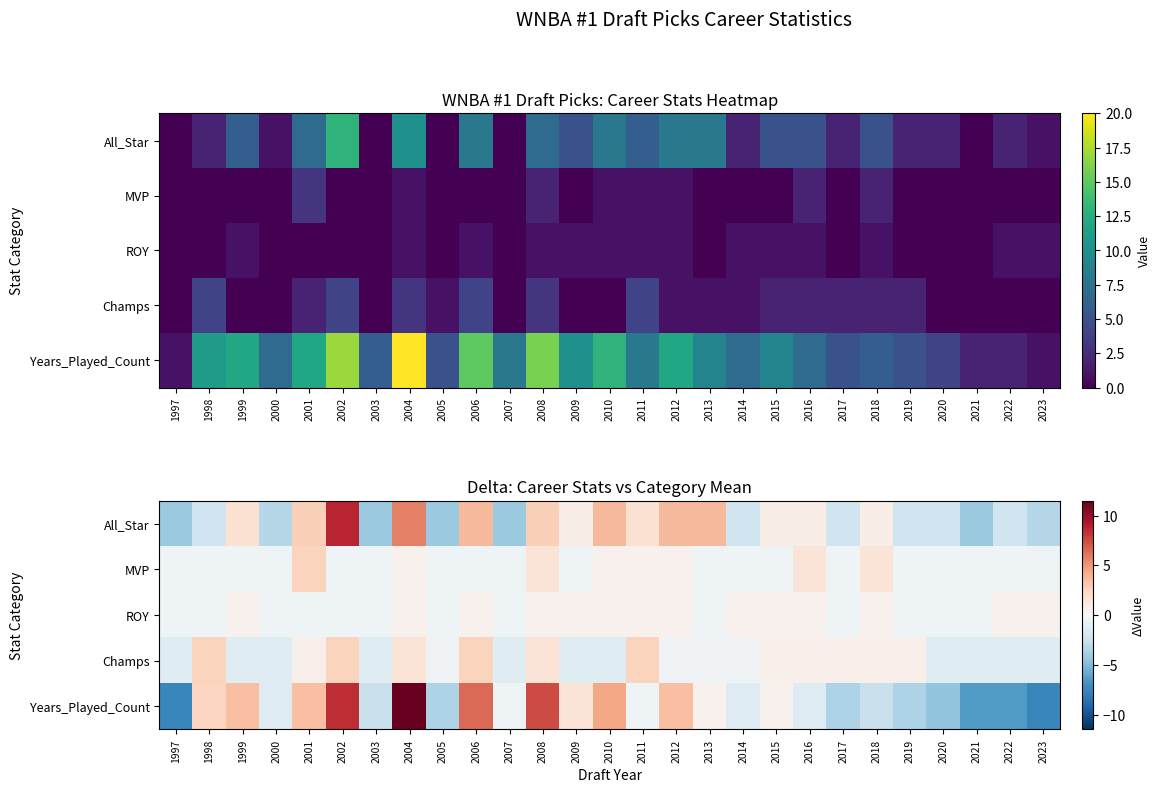

What is the approximate value of MVP at 2022?

-0.5